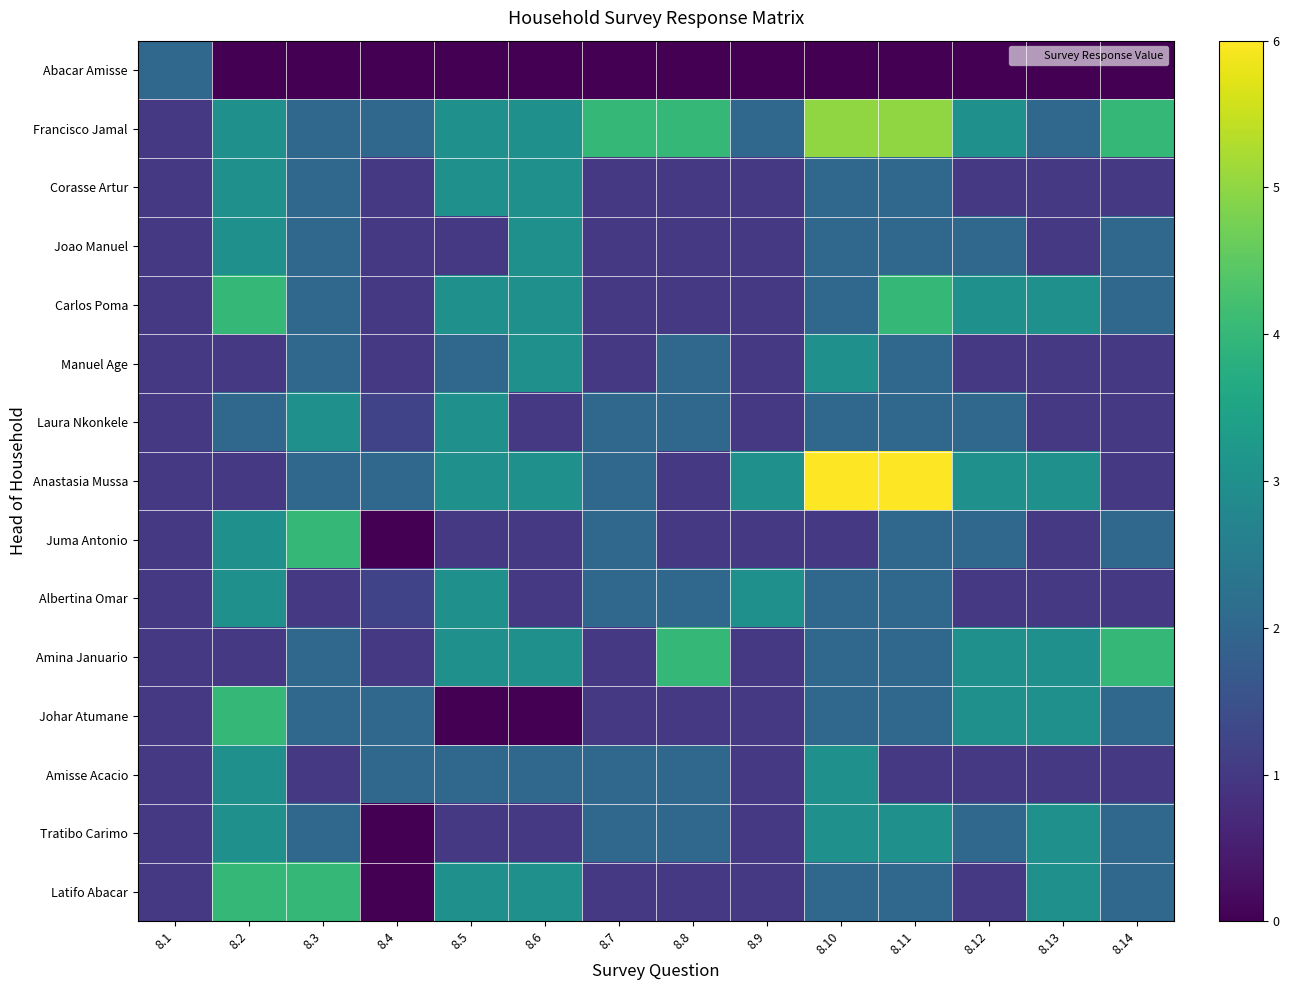

What is the maximum value shown in the chart?

6.0